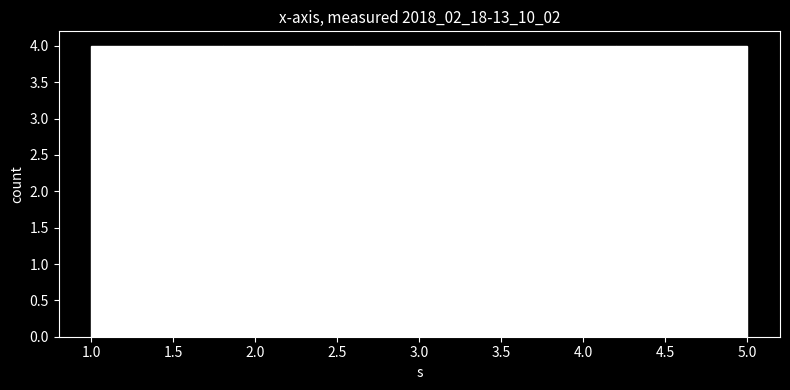

Reading left to right, list every bar in this chart as the range it spans on the x-axis followed by its height. The values are not printed on the chart, so give them approximately, as read against the axis.

1.0 to 1.8: 4
1.8 to 2.6: 4
2.6 to 3.4: 4
3.4 to 4.2: 4
4.2 to 5.0: 4